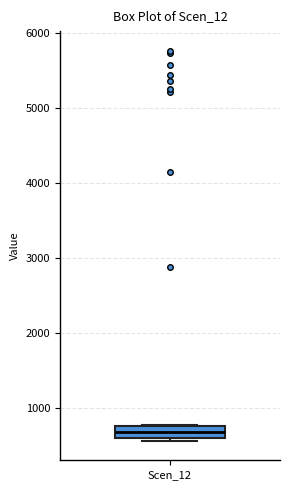

Read this box plot against the y-axis: the position of the median line, the range covered by the box, and the ends of both whiskers. The values are not printed on the chart, so give them approximately, as read against the axis.

median 700, box 600 to 800, whiskers 600 (just below the box's lower edge) to 800